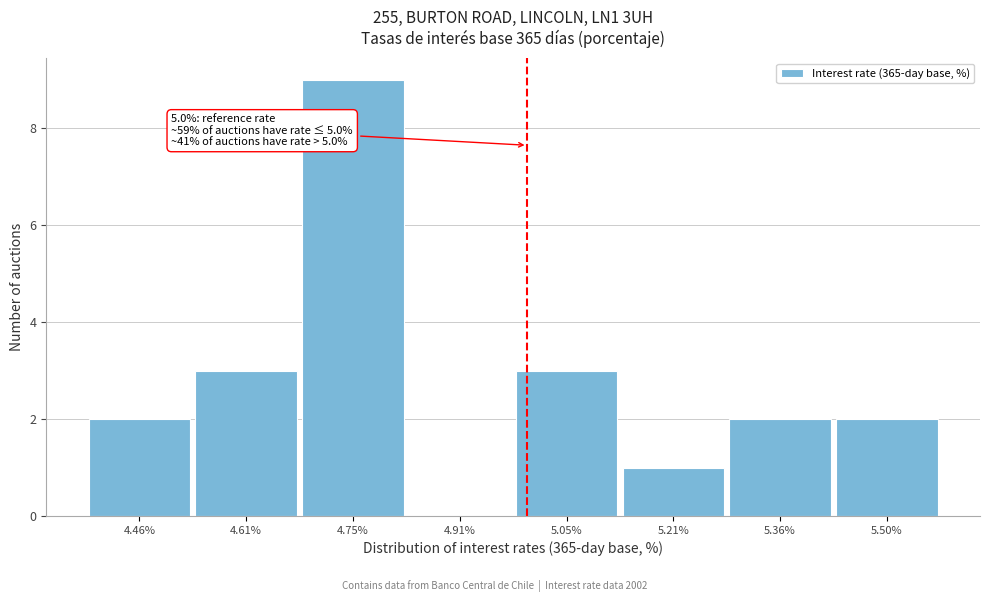

Over which range of the x-axis is the bar tallest?

4.68 to 4.83